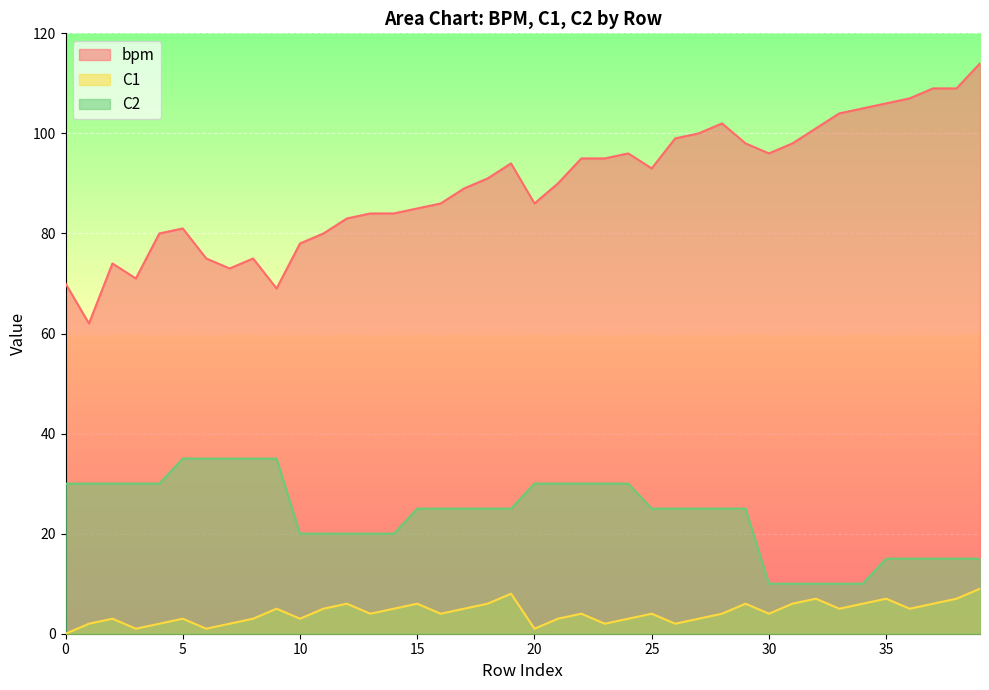

What is the sum of all bpm values?

3587